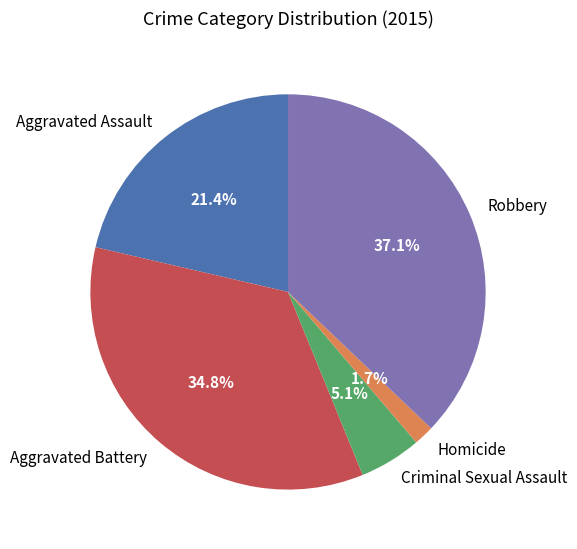

Does Aggravated Assault account for over 50% of the chart?

No